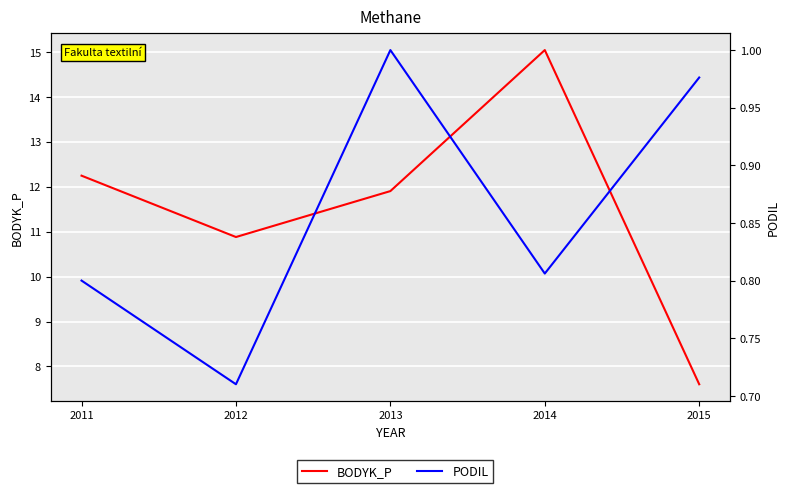

True or false: PODIL and BODYK_P cross at least once.

False